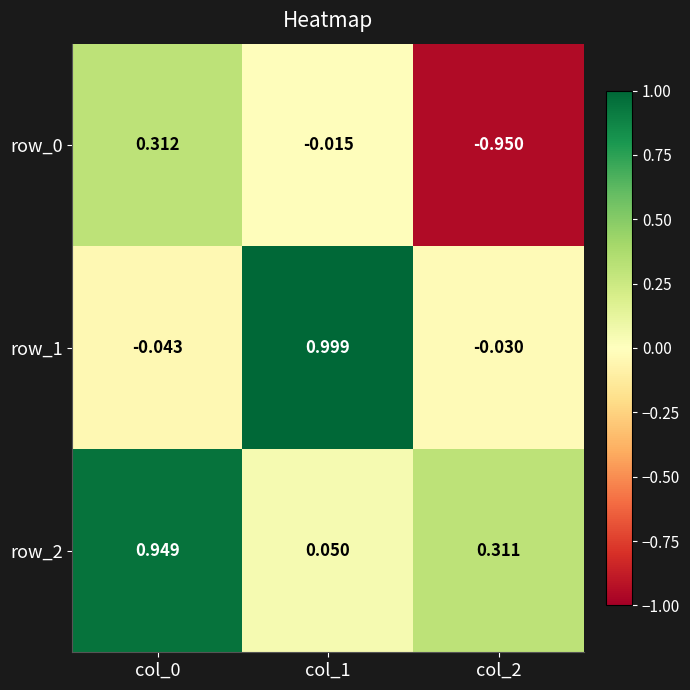

Where does the row_1 series first go above 0?

col_1